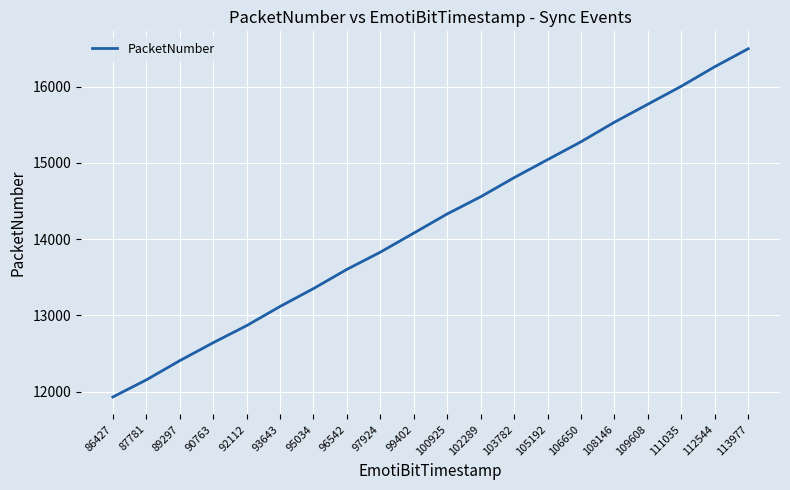

What is the ratio of the value at 113977 to the value at 106650?

1.1